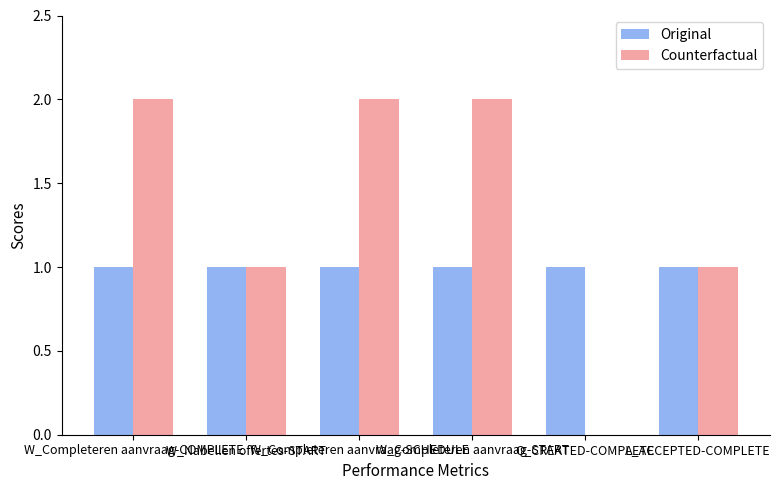

How many Counterfactual values are between 1 and 2?

5